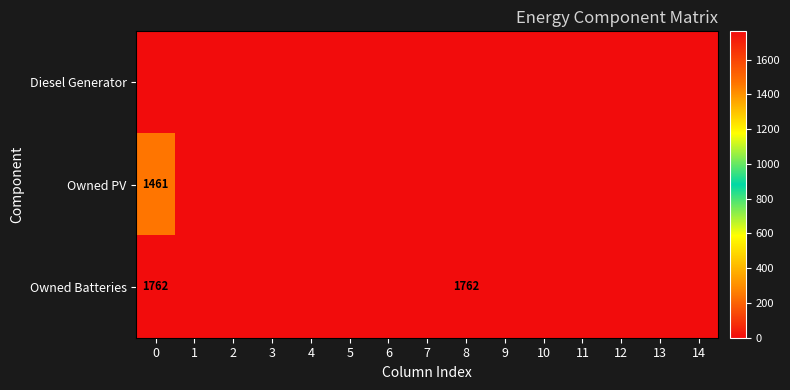

Which series has the largest total across all categories?

Owned Batteries